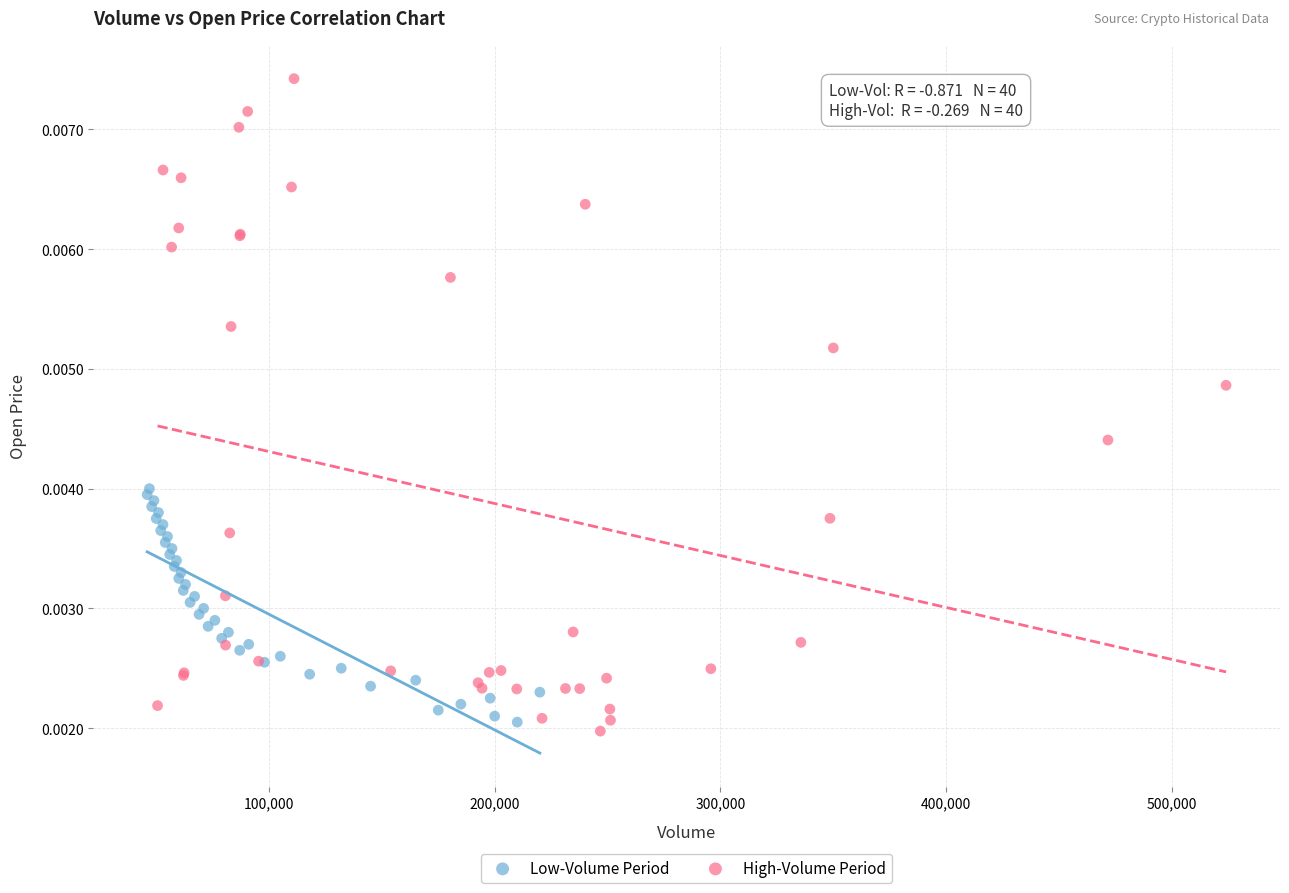

What are all the series names shown in the legend?

Low-Volume Period, High-Volume Period